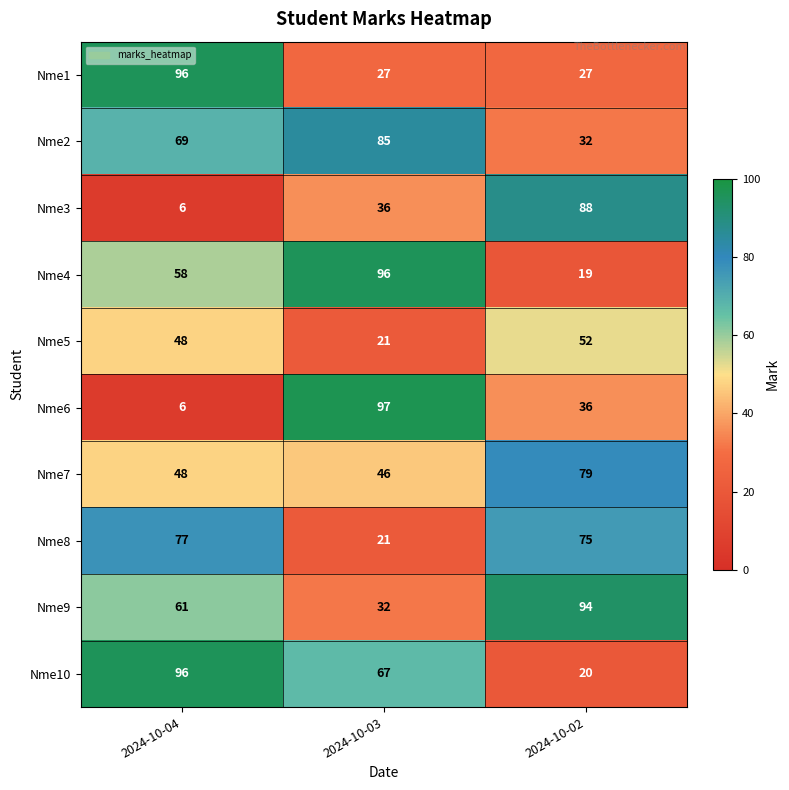

What is the total value across all series at 2024-10-02?

522